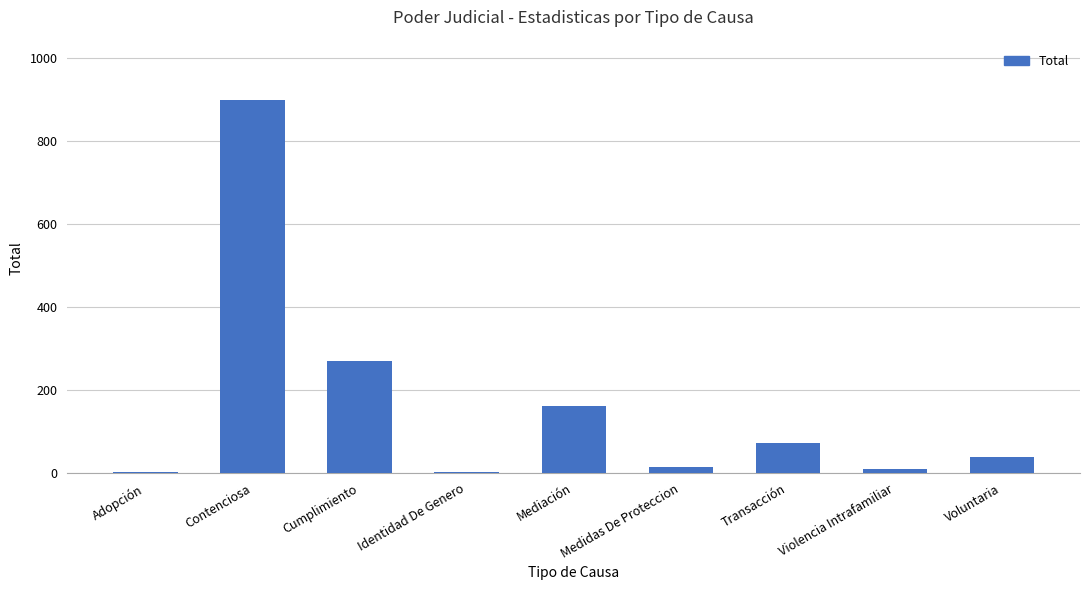

The chart shows a value of 72 at Transacción. True or false?

True